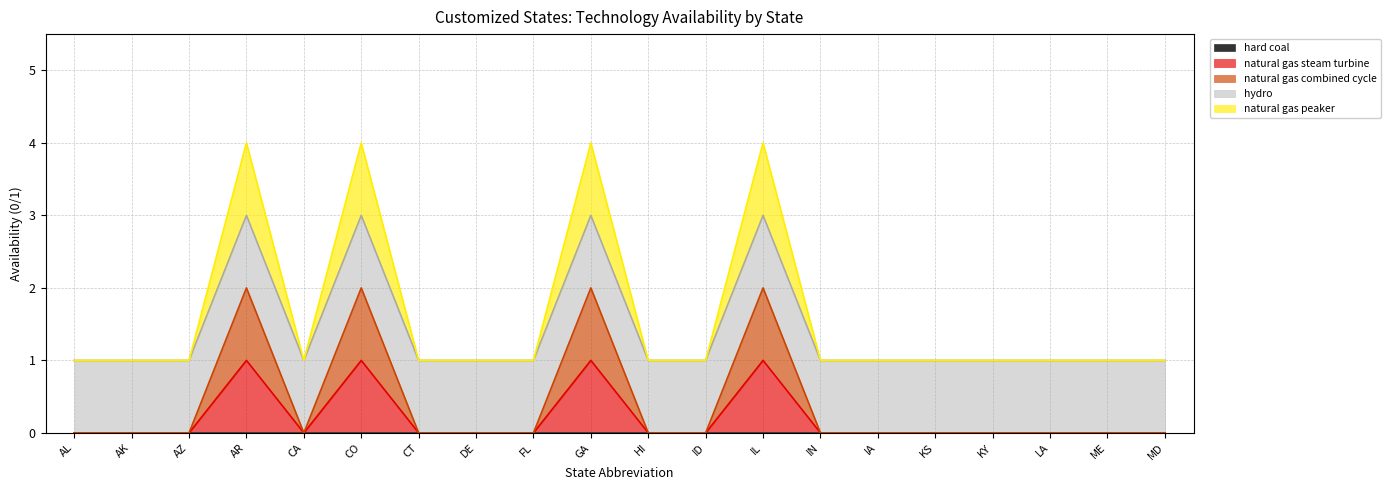

What is the value of the natural gas peaker point at the 20th from the left?

1